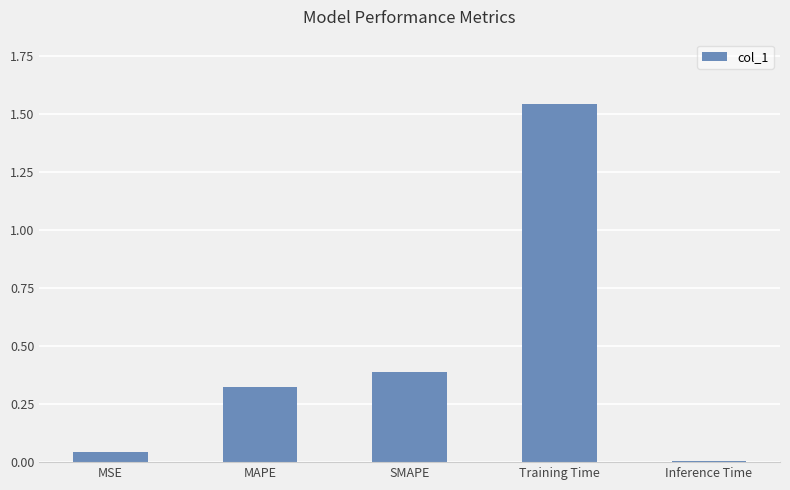

What is the label of the 3rd bar from the right?

SMAPE